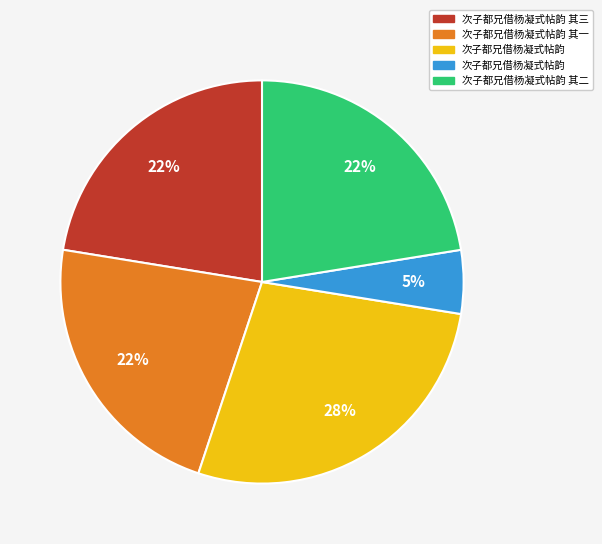

Does any single category account for the majority?

No